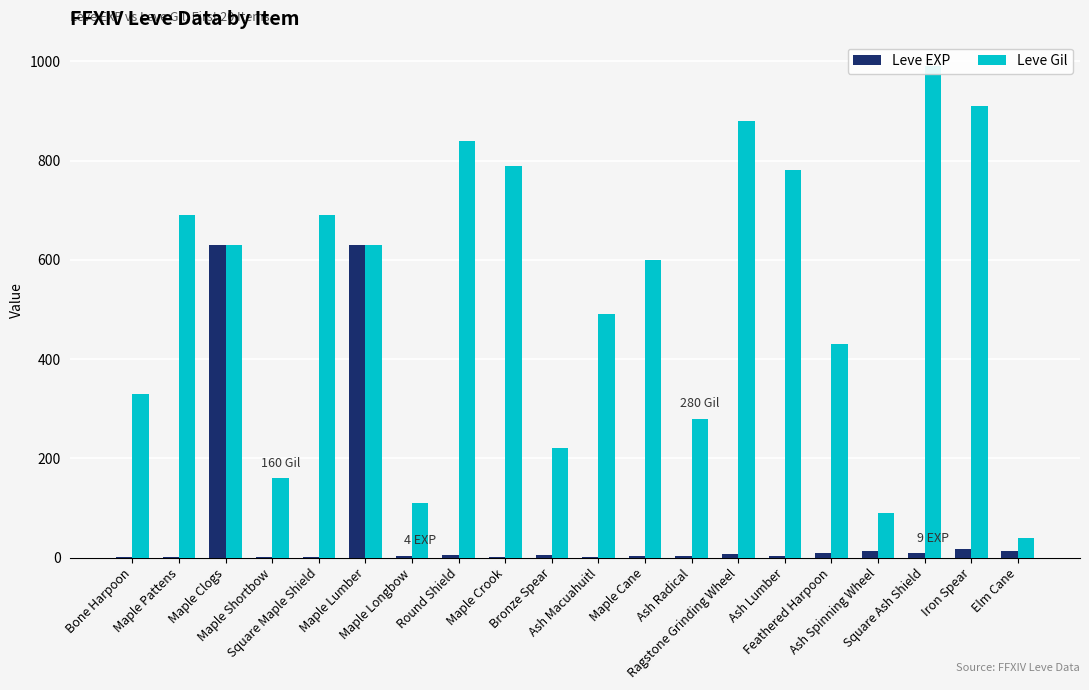

Reading left to right, list all the values displayed in this chart.

Leve EXP: 1	1	630	1	1	630	4	6	2	5	2	3	4	7	3	9	13	9	18	13
Leve Gil: 330	690	630	160	690	630	110	840	790	220	490	600	280	880	780	430	90	990	910	40